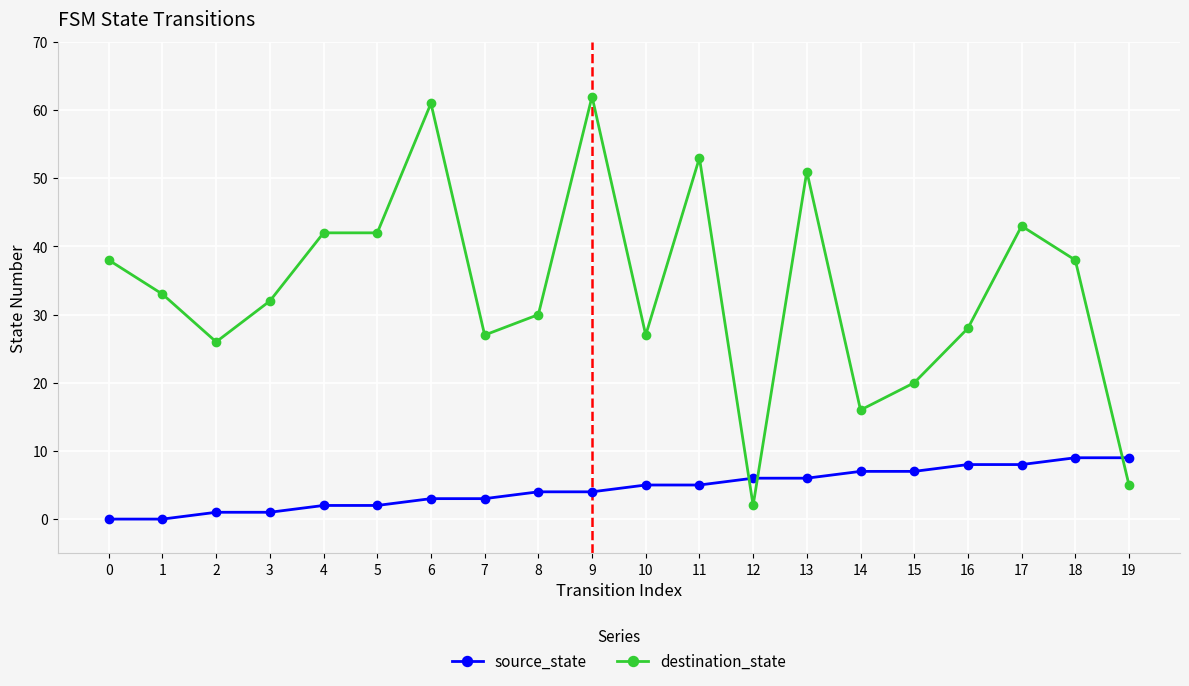

Reading left to right, extract all data points from this chart.

source_state: 0=0	1=0	2=1	3=1	4=2	5=2	6=3	7=3	8=4	9=4	10=5	11=5	12=6	13=6	14=7	15=7	16=8	17=8	18=9	19=9
destination_state: 0=38	1=33	2=26	3=32	4=42	5=42	6=61	7=27	8=30	9=62	10=27	11=53	12=2	13=51	14=16	15=20	16=28	17=43	18=38	19=5